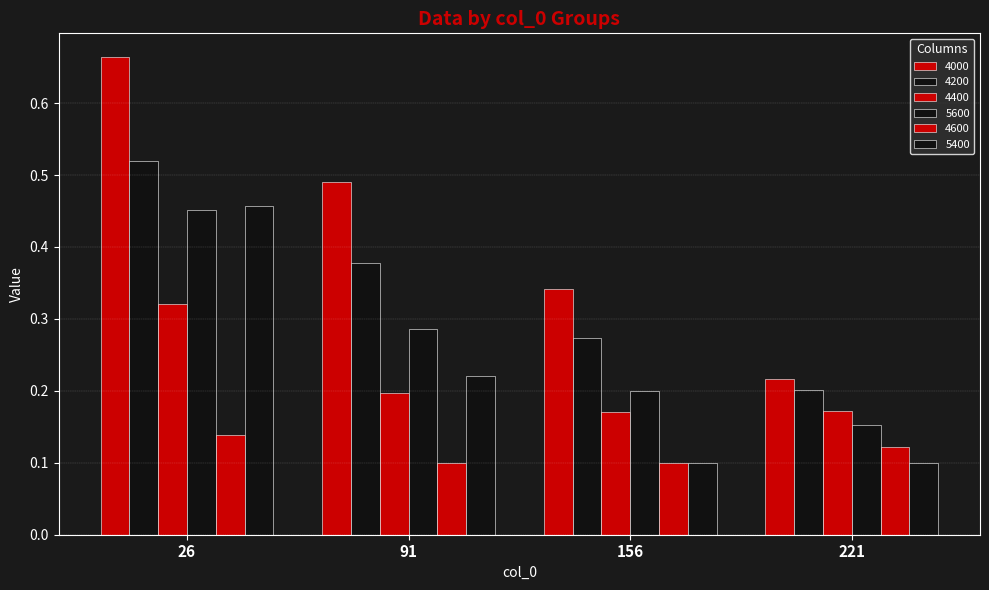

Rank the series by their maximum value, from lowest to highest.

4600, 4400, 5600, 5400, 4200, 4000